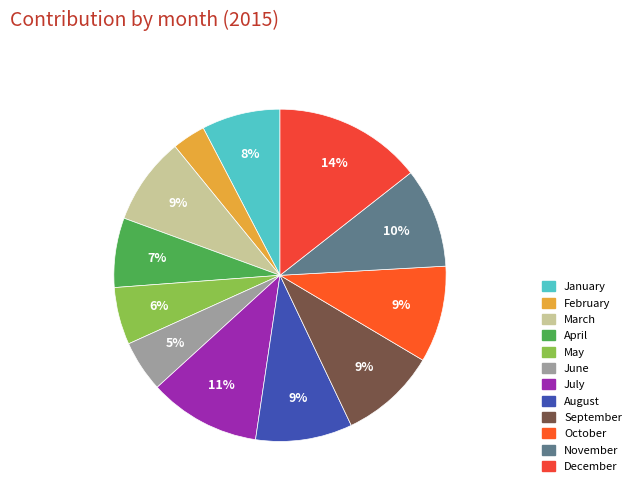

Is there a majority slice in this chart?

No